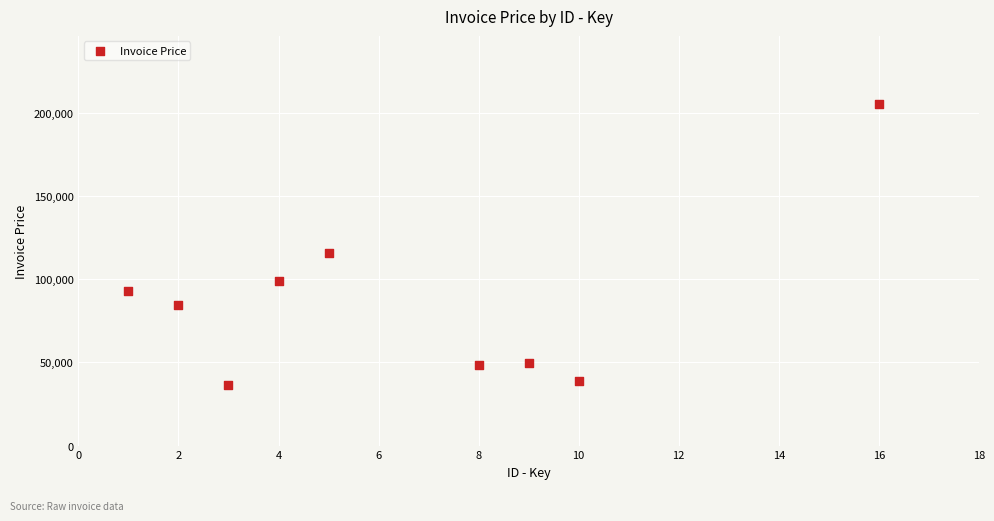

What is the average X value?

6